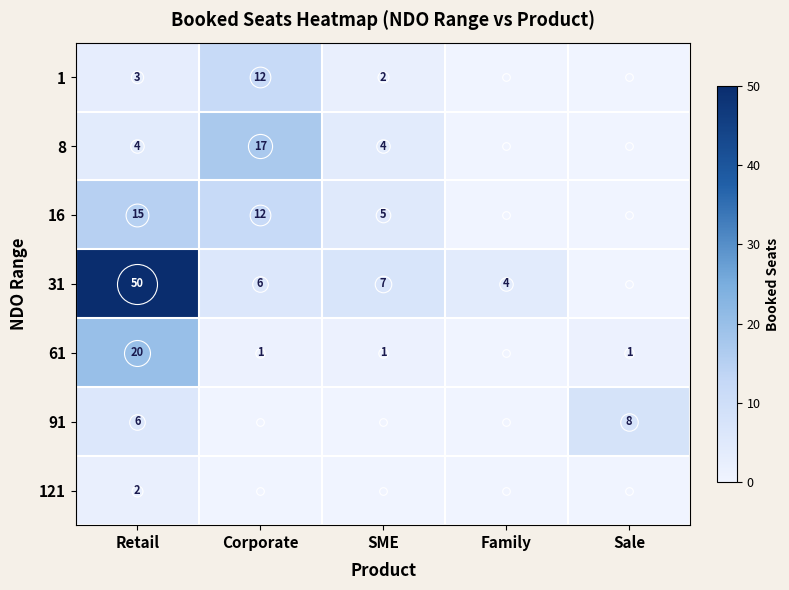

At how many categories does at least one series exceed 36?

1